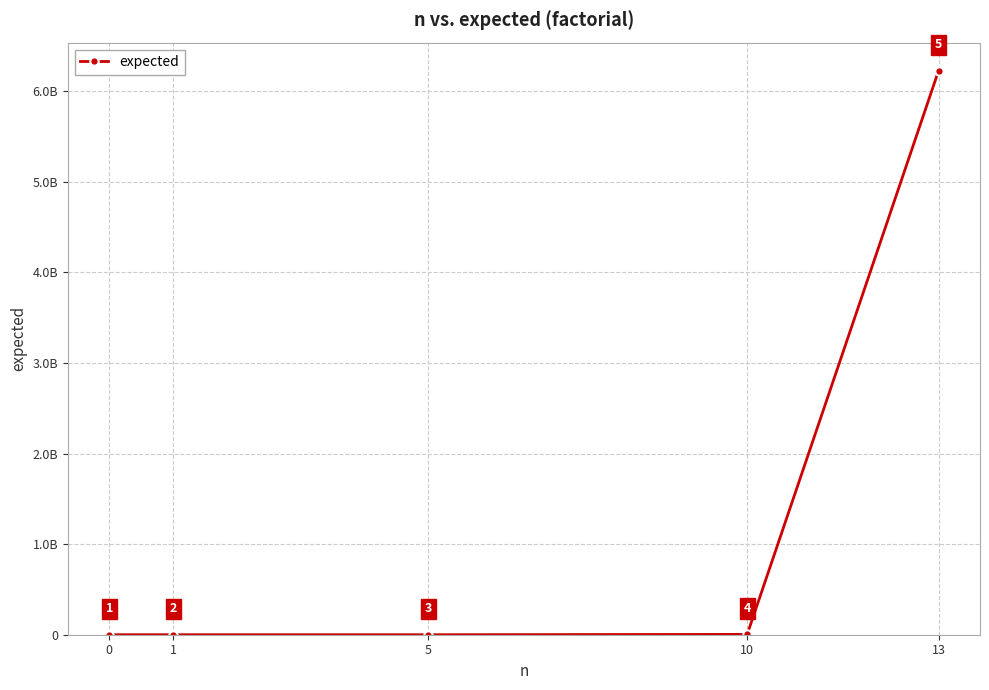

Does the chart have visible grid lines?

Yes